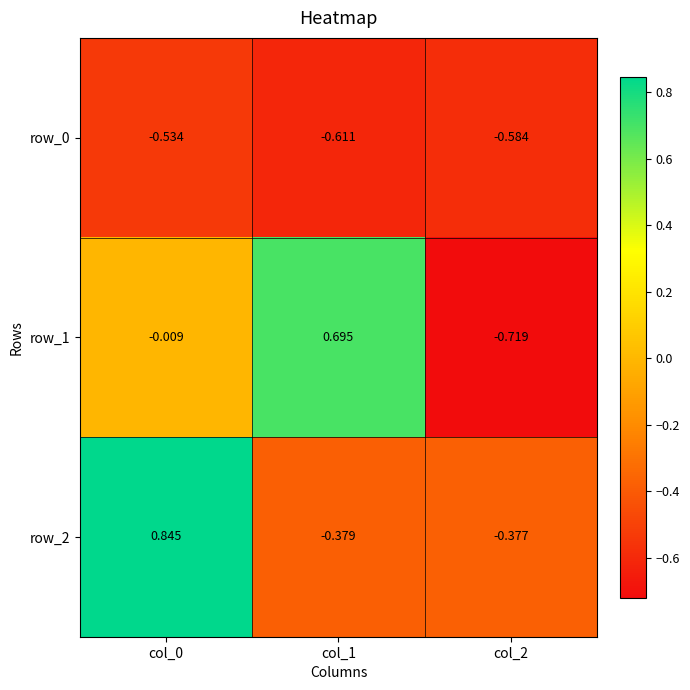

How many negative values does the row_1 series have?

2